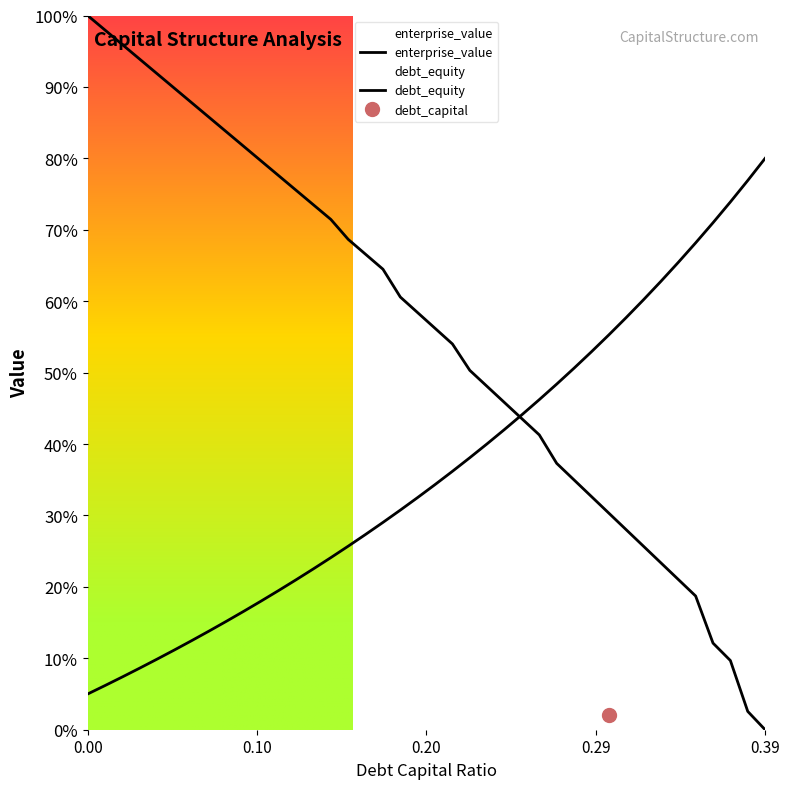

What is the difference between the maximum and minimum values in the debt_equity series?

0.8